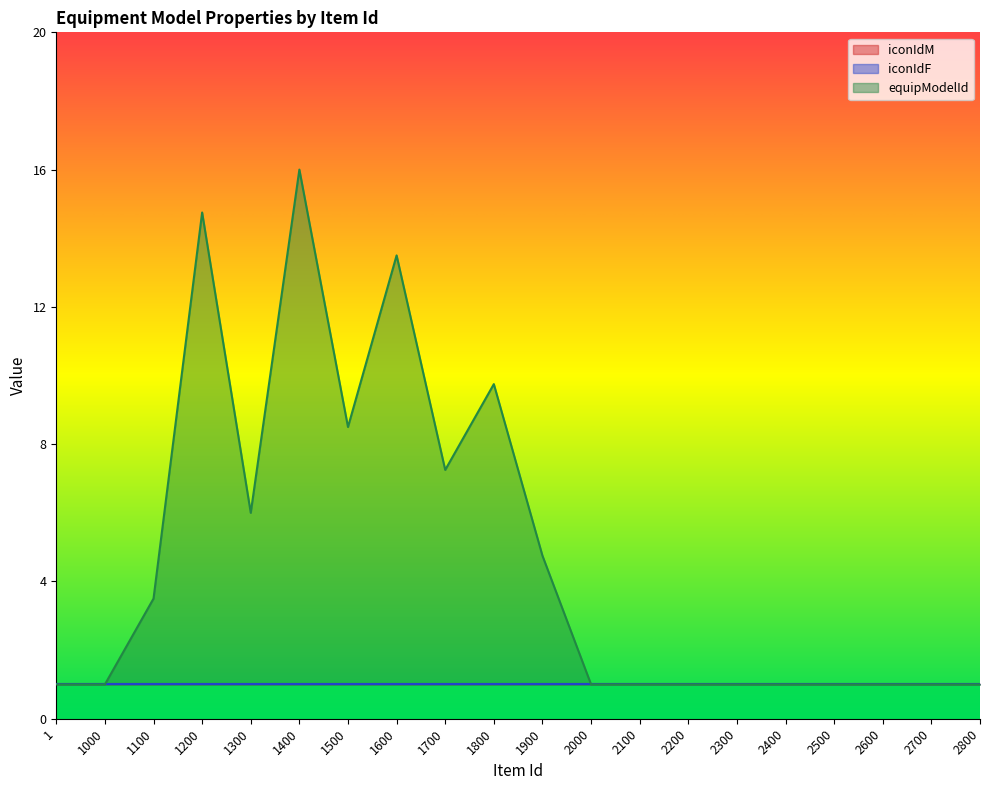

What is the maximum value for equipModelId?

16.0